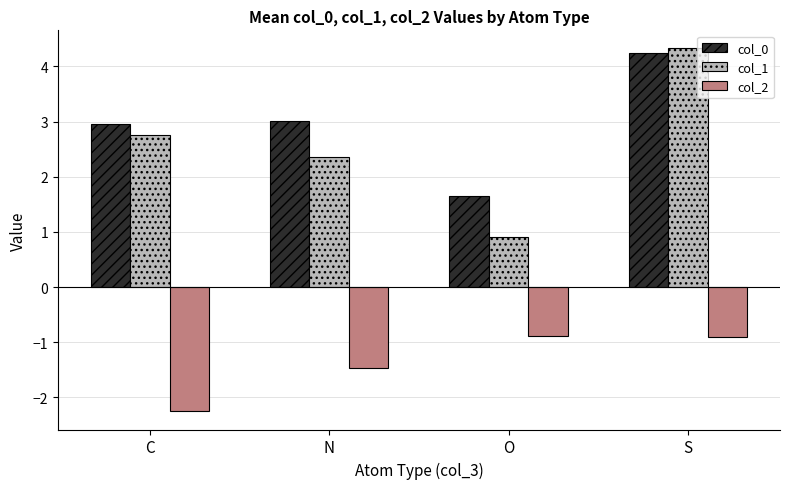

Rank the series by their maximum value, from lowest to highest.

col_2, col_0, col_1